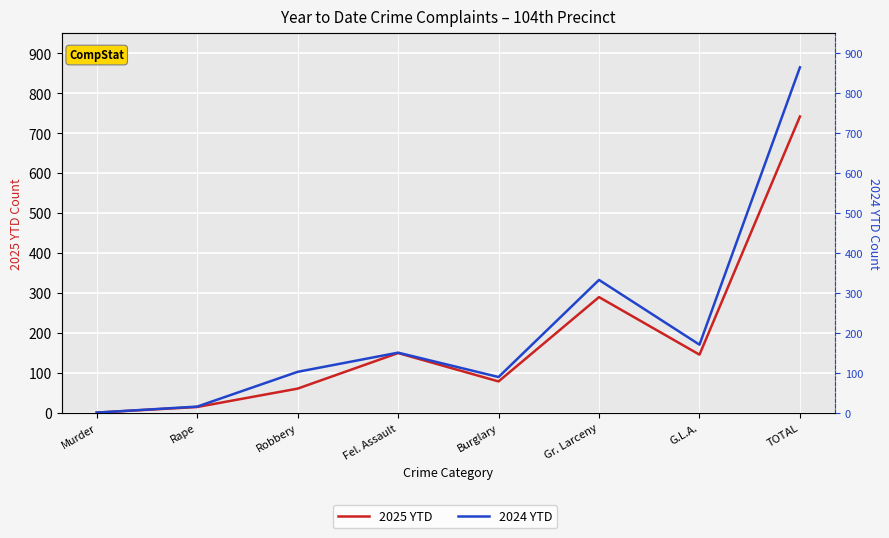

At which label does 2024 YTD first exceed 151?

Gr. Larceny